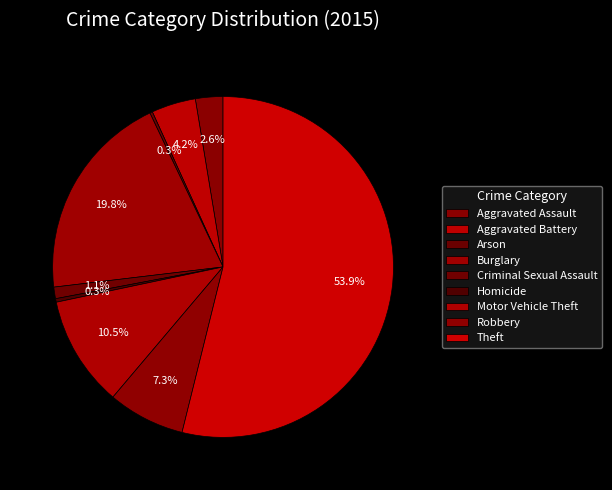

Does Homicide account for over 50% of the chart?

No